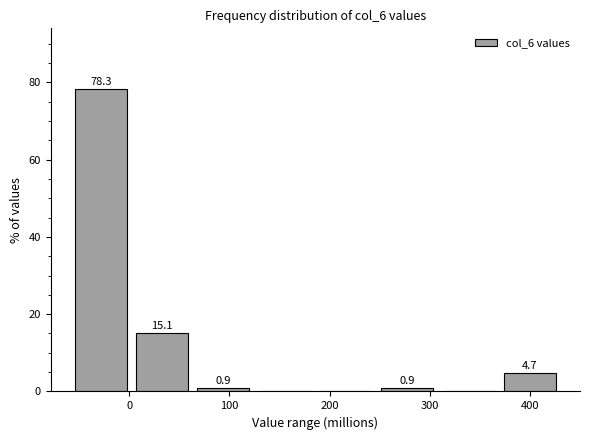

Which range on the x-axis has the tallest bar?

-50 to 10